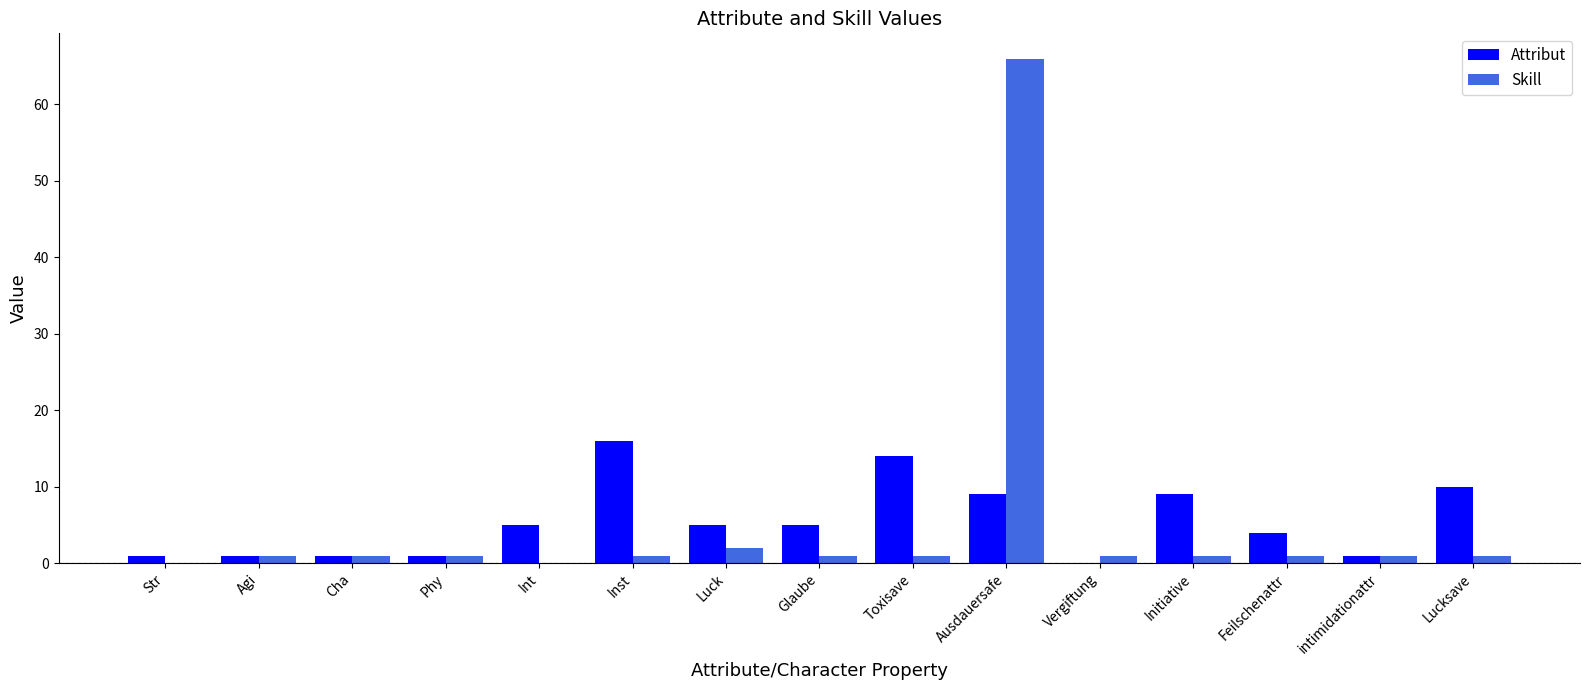

Are the bars grouped side by side (vs. stacked)?

Yes